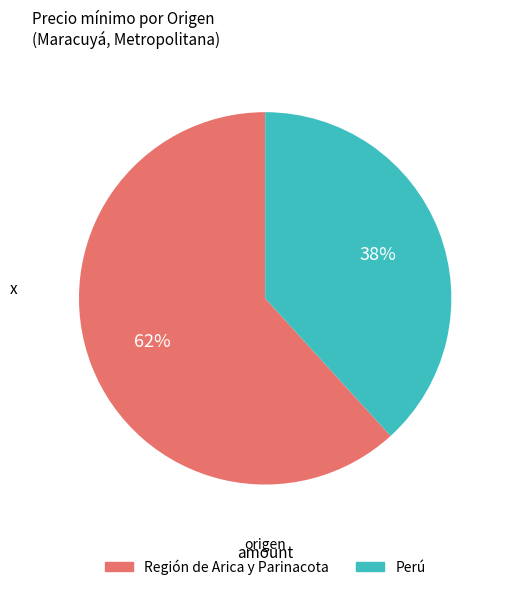

Rank the categories by value from highest to lowest.

Región de Arica y Parinacota, Perú